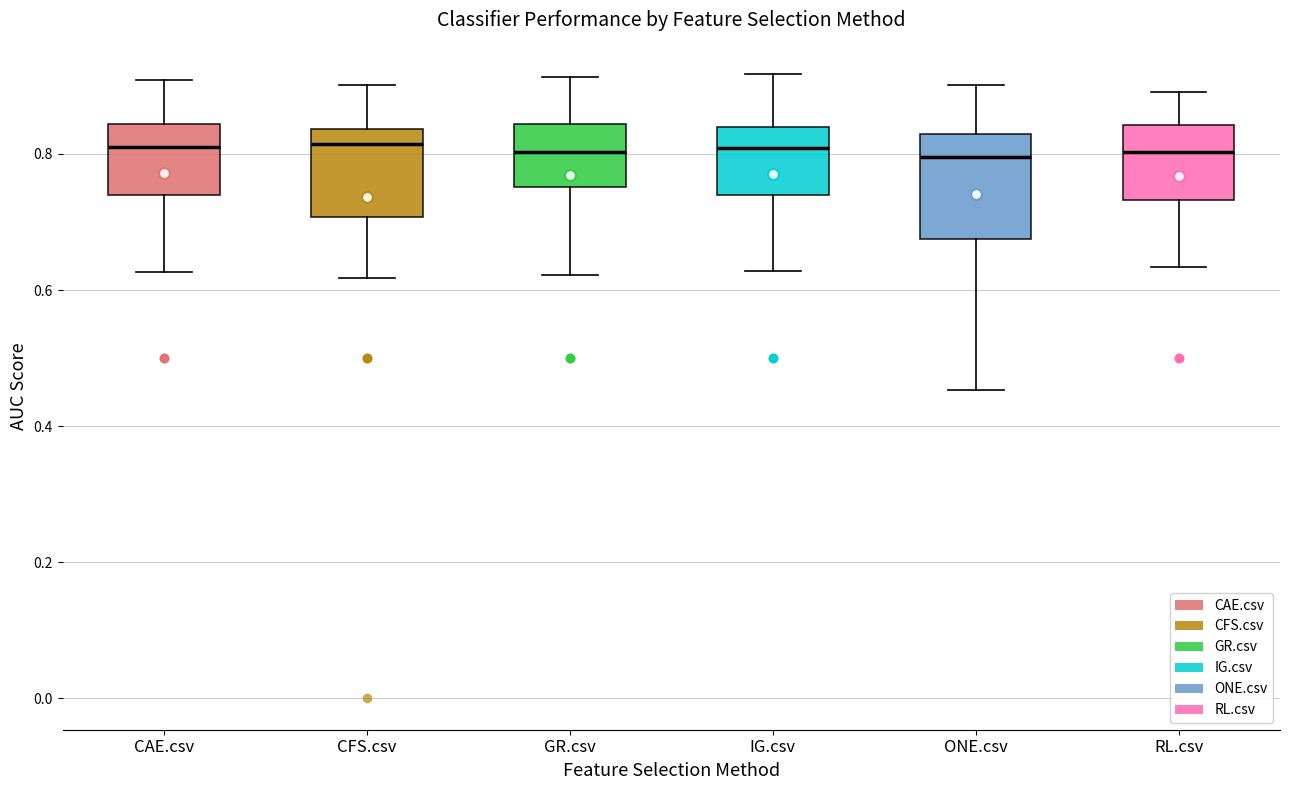

Reading left to right, transcribe this box plot: for each box, give where its median line is, the range the box spans, and where its two whiskers end, as read against the y-axis. The values are not printed on the chart, so give them approximately, as read against the axis.

CAE.csv: median 0.82, box 0.74 to 0.84, whiskers 0.62 to 0.90
CFS.csv: median 0.82, box 0.70 to 0.84, whiskers 0.62 to 0.90
GR.csv: median 0.80, box 0.76 to 0.84, whiskers 0.62 to 0.92
IG.csv: median 0.80, box 0.74 to 0.84, whiskers 0.62 to 0.92
ONE.csv: median 0.80, box 0.68 to 0.82, whiskers 0.46 to 0.90
RL.csv: median 0.80, box 0.74 to 0.84, whiskers 0.64 to 0.90